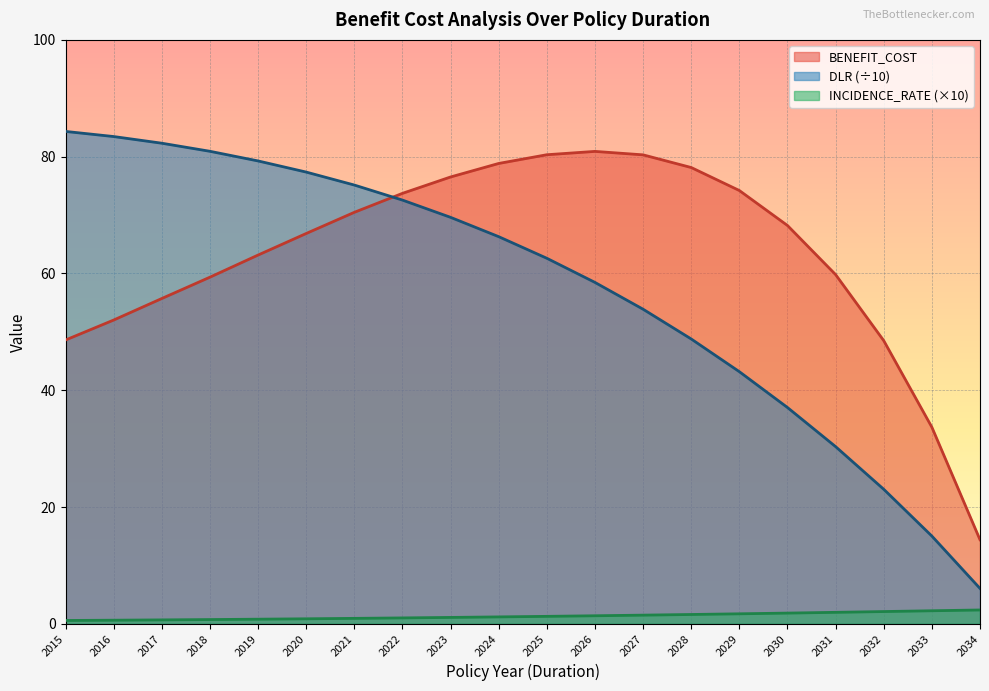

List the series in order of their peak value, lowest first.

INCIDENCE_RATE (×10), BENEFIT_COST, DLR (÷10)